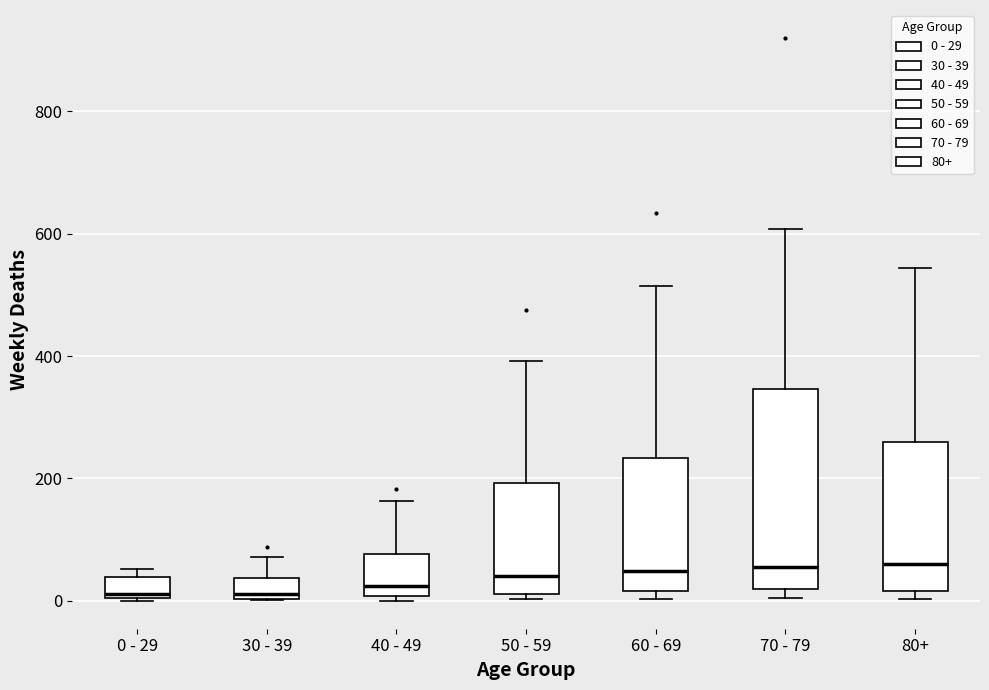

Where is the lower edge of the box for 30 - 39 on the y-axis? The values are not printed on the chart, so give them approximately, as read against the axis.

0